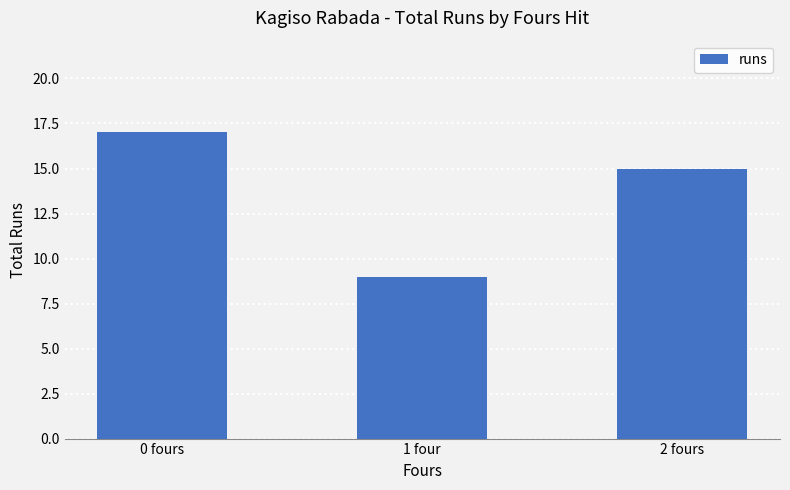

What is the maximum value shown in the chart?

17